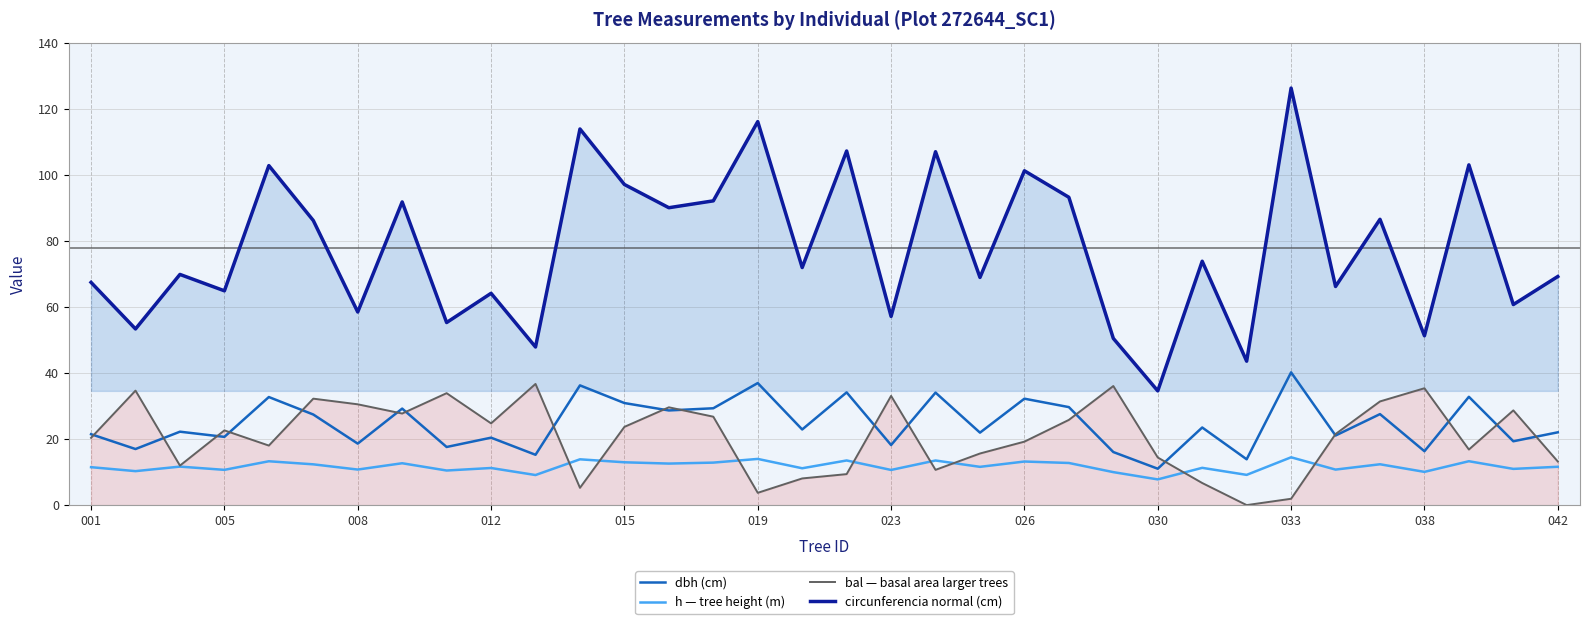

At 29, list the series in order from largest to smallest.

circunferencia_normal, bal, dbh, h